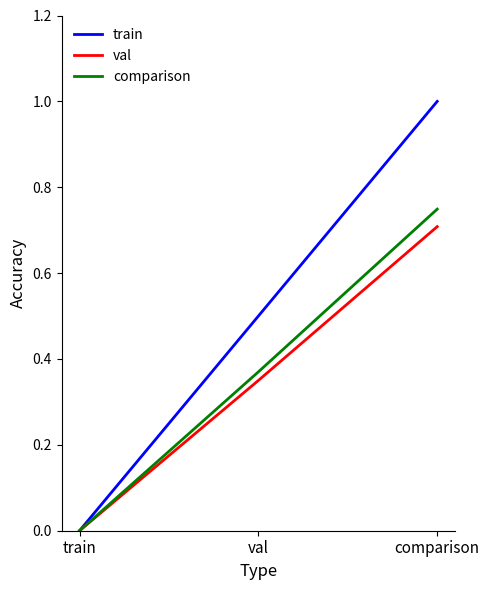

Rank the categories by val value from lowest to highest.

train, val, comparison